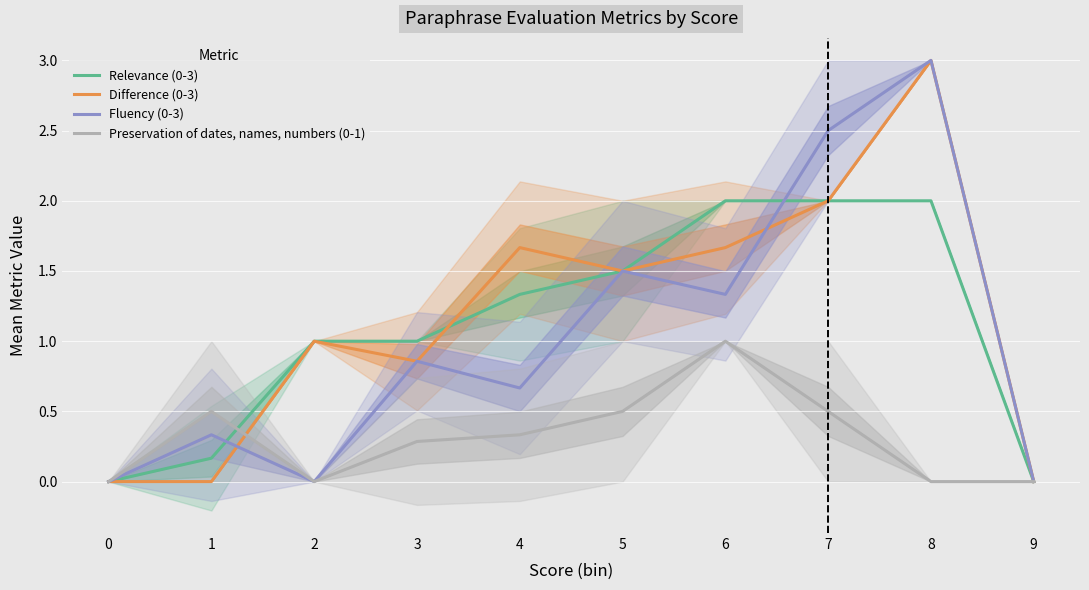

What is the sum of all Preservation of dates, names, numbers (0-1) values?

3.1